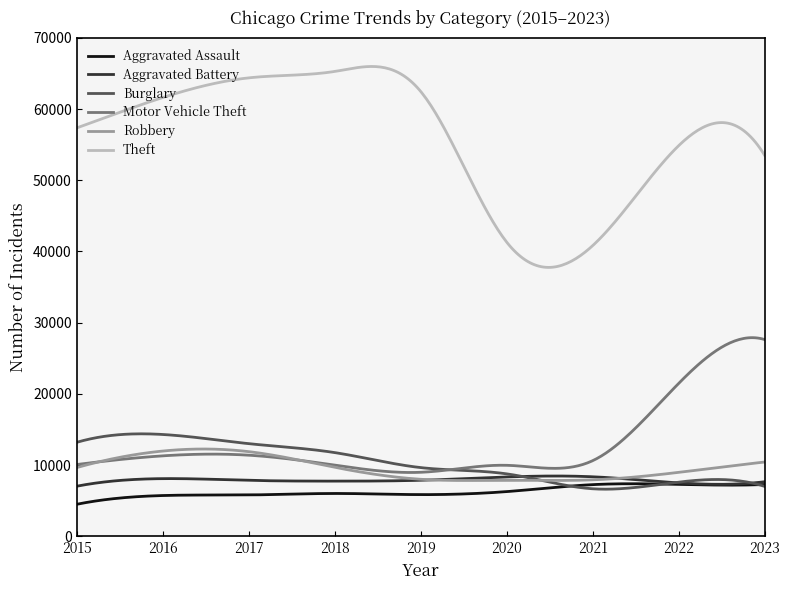

Which series has the largest range (max minus min)?

Theft